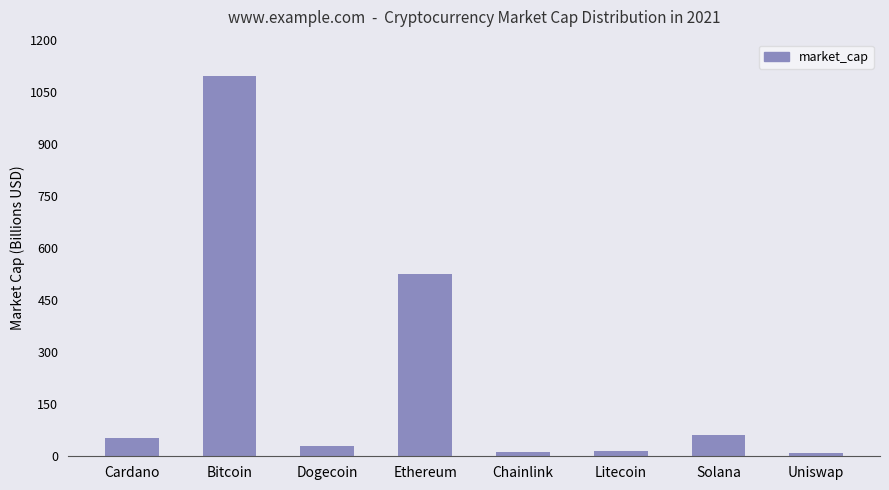

Reading right to left, what are all the values shown in this chart?

9481082584	62604307016	15031478662	12258315378	525747031555	28940288220	1095041348237	52766684200